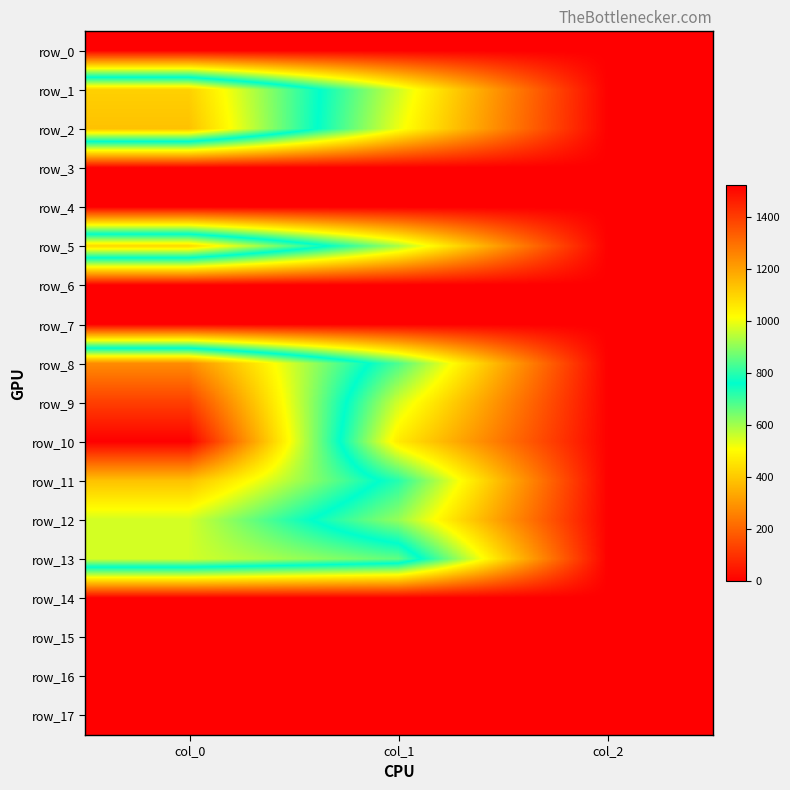

The row_10 series shows 0.9 at col_2. True or false?

False